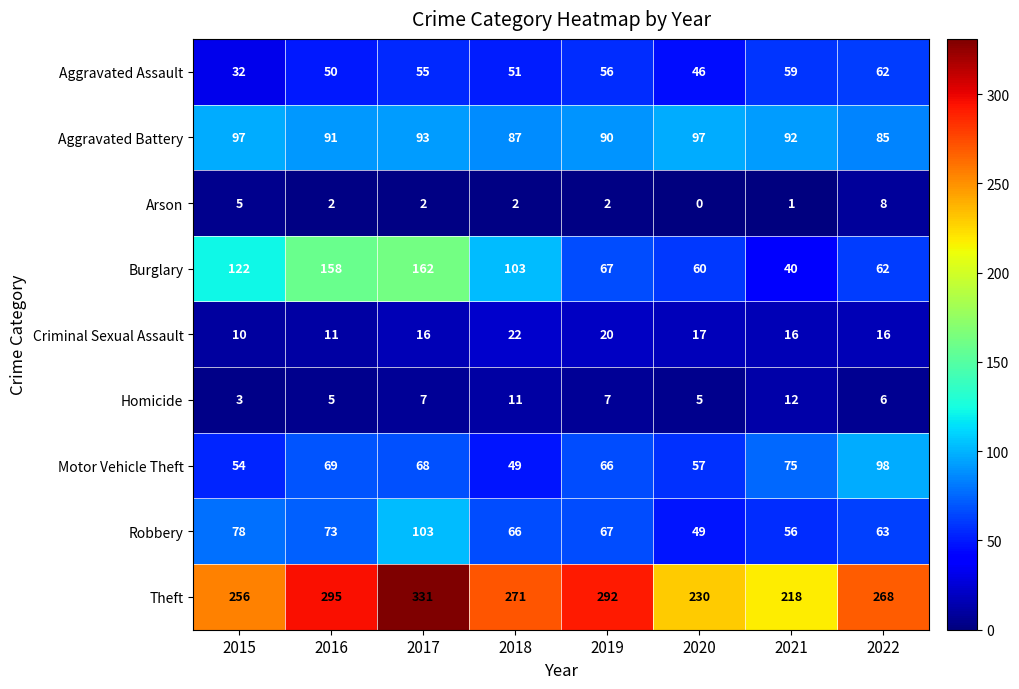

Rank the series at 2021 from highest to lowest value.

Theft, Aggravated Battery, Motor Vehicle Theft, Aggravated Assault, Robbery, Burglary, Criminal Sexual Assault, Homicide, Arson